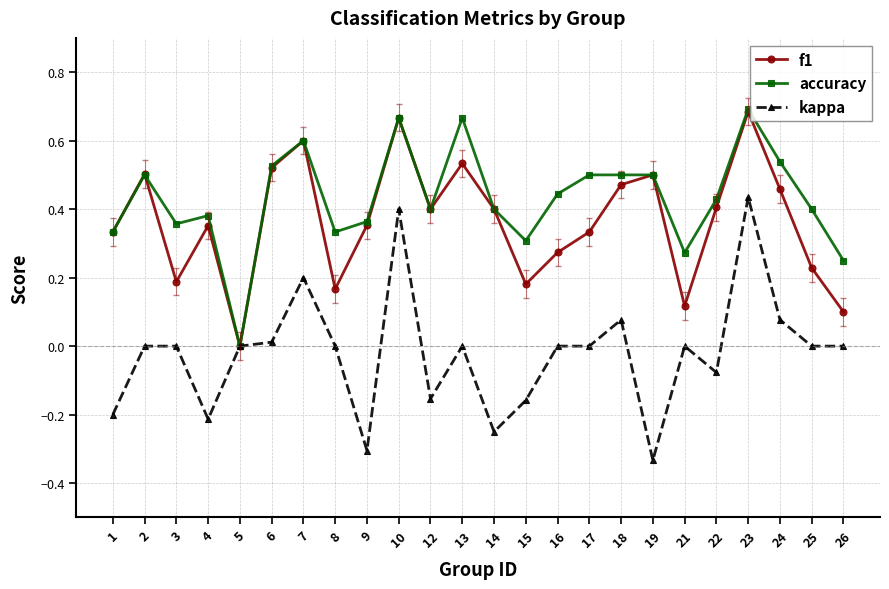

True or false: kappa has a value of -0.2 at 1.

True